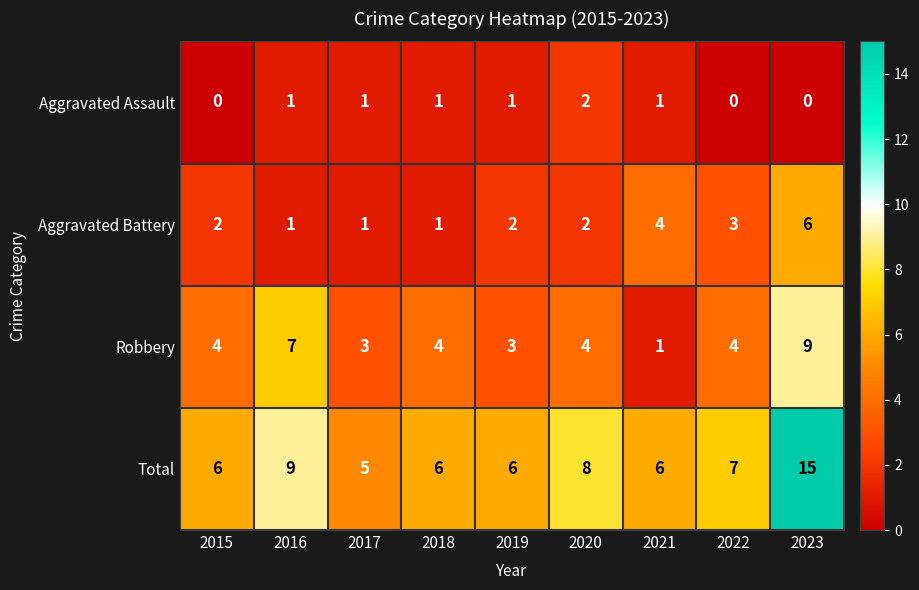

The value of Total at 2023 is 22. True or false?

False